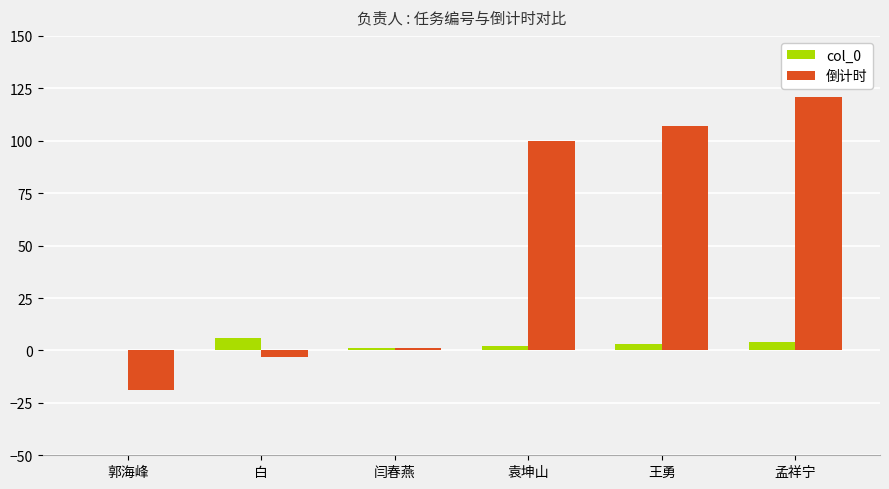

At which category is the sum across all series the highest?

孟祥宁